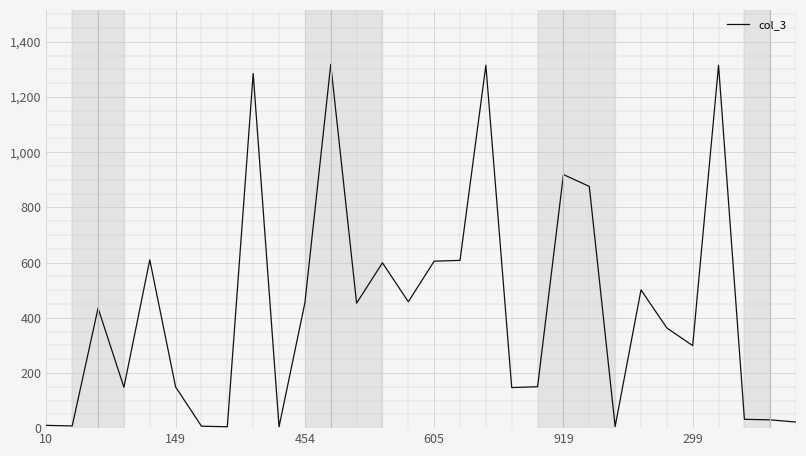

Is this an area chart (filled region under the line)?

No